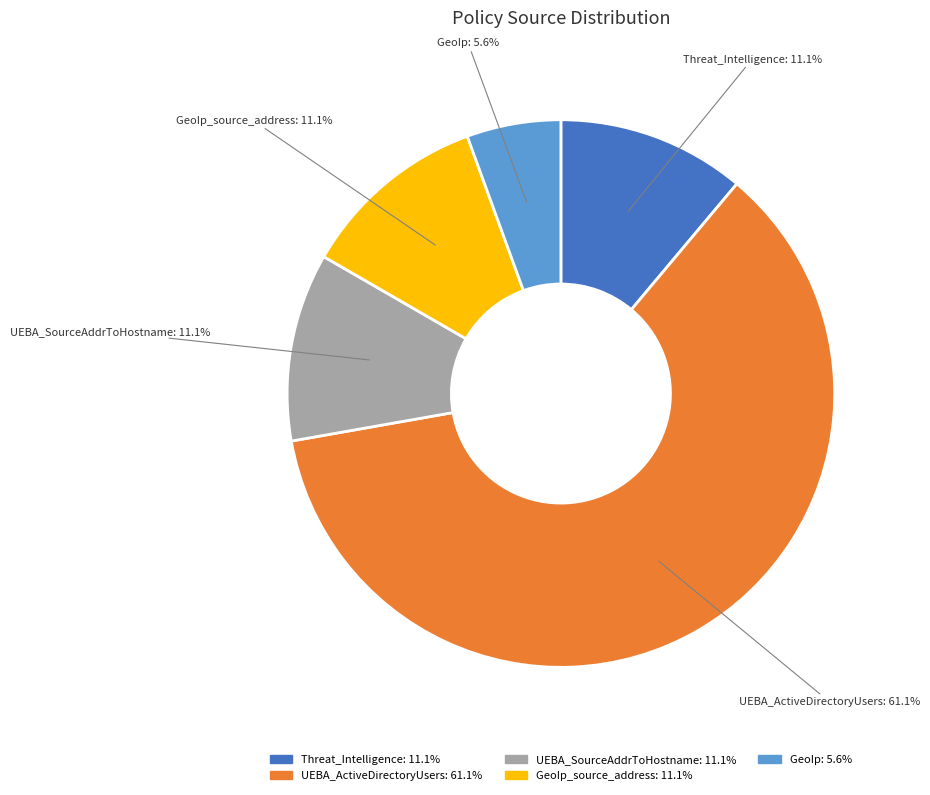

Does any single category account for the majority?

Yes